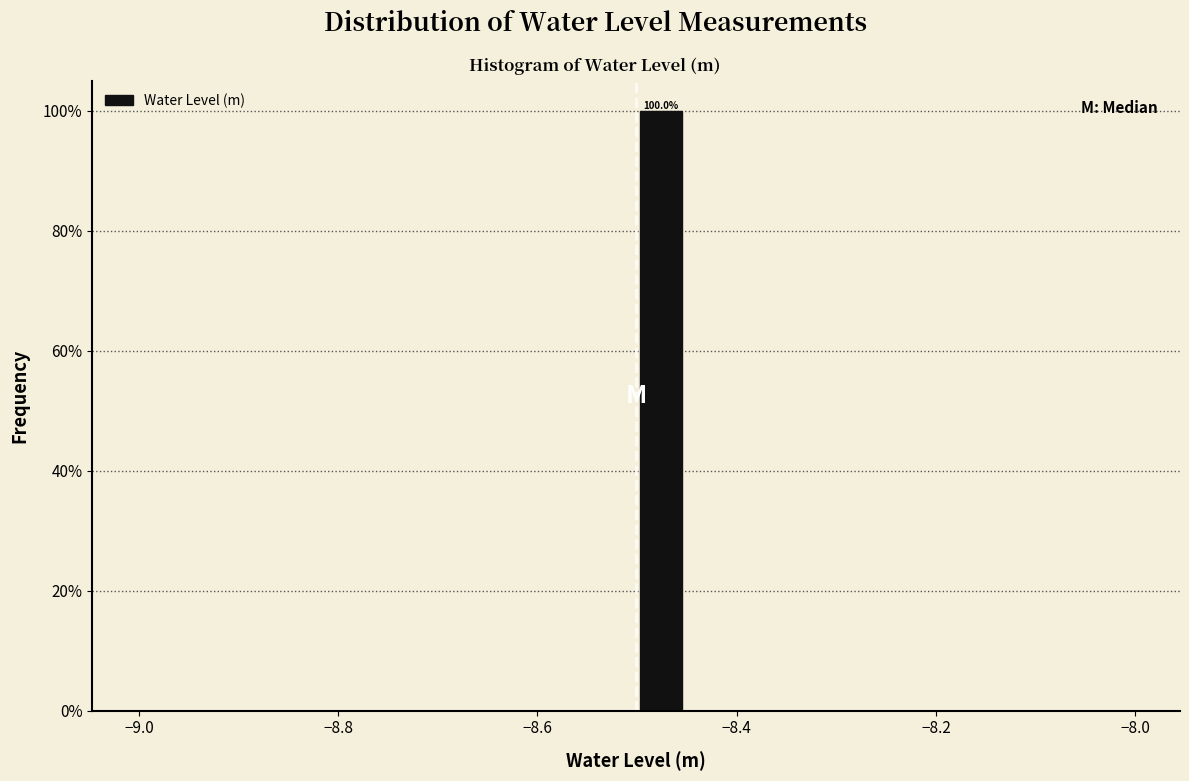

Around what value on the x-axis is the tallest bar? Give the approximate position of its centre, as read against the axis.

-8.48